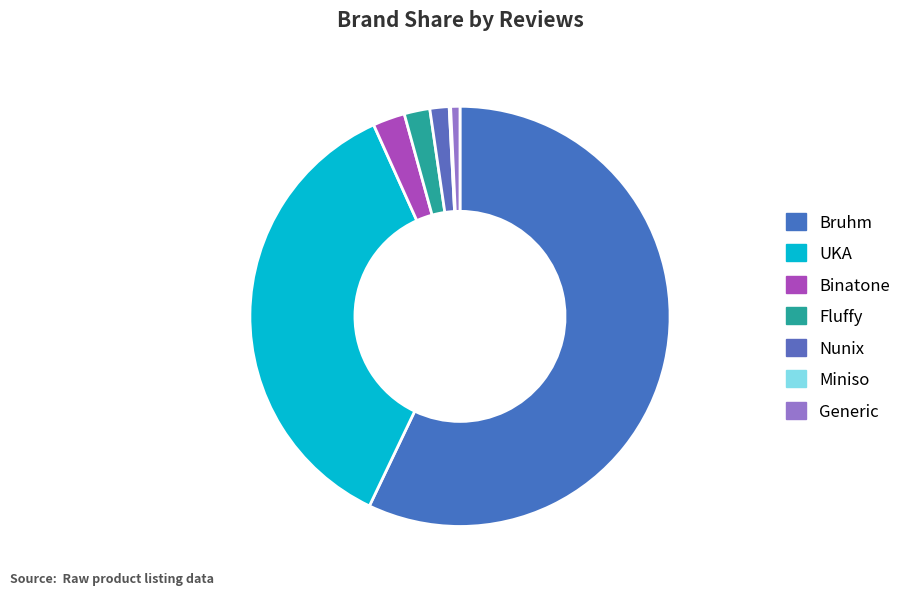

True or false: Fluffy accounts for 2% of the total.

True